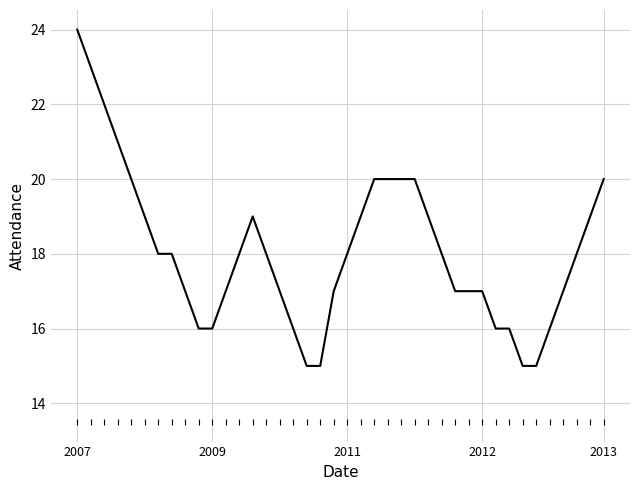

What is the greatest value displayed?

24